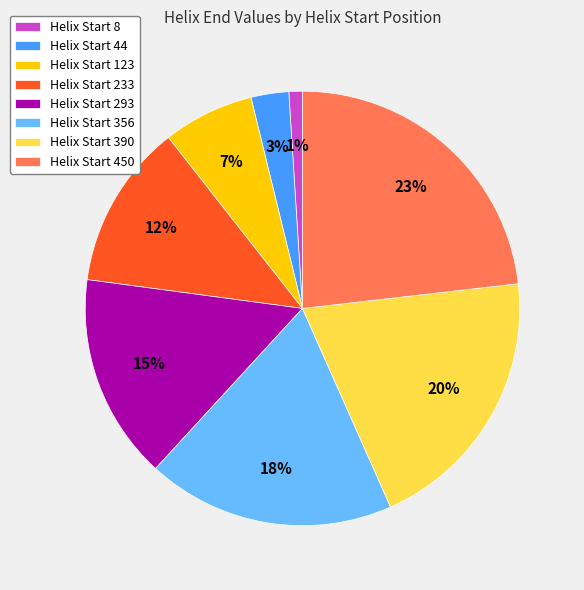

To the nearest percent, what is the average slice percentage?

12%